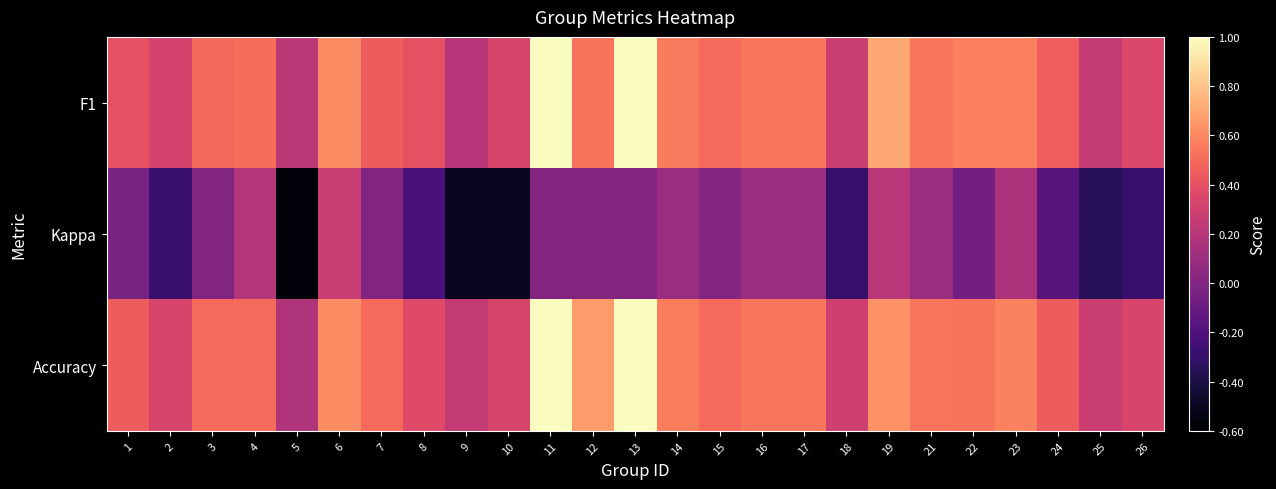

Reading left to right, transcribe all the data shown in this chart.

F1: 1=0.4	2=0.3	3=0.5	4=0.5	5=0.2	6=0.6	7=0.5	8=0.4	9=0.2	10=0.3	11=1.0	12=0.5	13=1.0	14=0.6	15=0.5	16=0.5	17=0.5	18=0.3	19=0.7	21=0.5	22=0.6	23=0.6	24=0.5	25=0.3	26=0.3
Kappa: 1=-0.0	2=-0.3	3=0.0	4=0.2	5=-0.6	6=0.3	7=0.0	8=-0.2	9=-0.5	10=-0.5	11=0.0	12=0.0	13=0.0	14=0.1	15=0.0	16=0.1	17=0.1	18=-0.3	19=0.2	21=0.1	22=-0.1	23=0.2	24=-0.2	25=-0.3	26=-0.3
Accuracy: 1=0.5	2=0.3	3=0.5	4=0.5	5=0.2	6=0.6	7=0.5	8=0.4	9=0.2	10=0.3	11=1.0	12=0.7	13=1.0	14=0.6	15=0.5	16=0.5	17=0.5	18=0.3	19=0.6	21=0.5	22=0.5	23=0.6	24=0.5	25=0.3	26=0.3